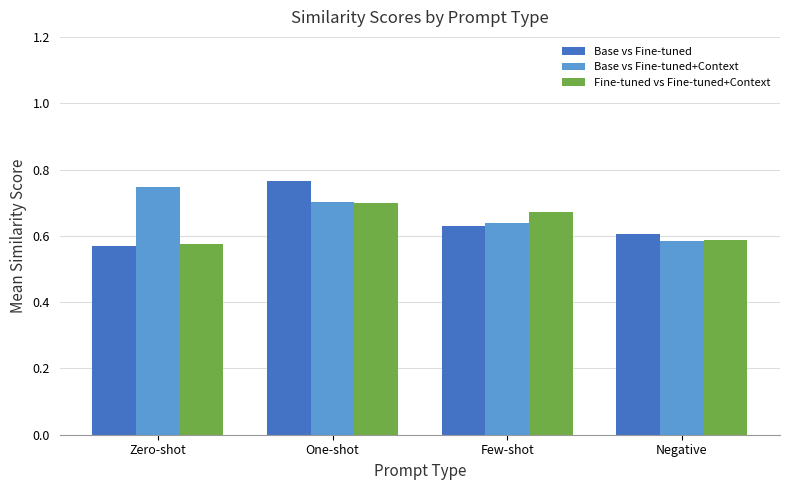

What is the total value across all series at Negative?

1.8